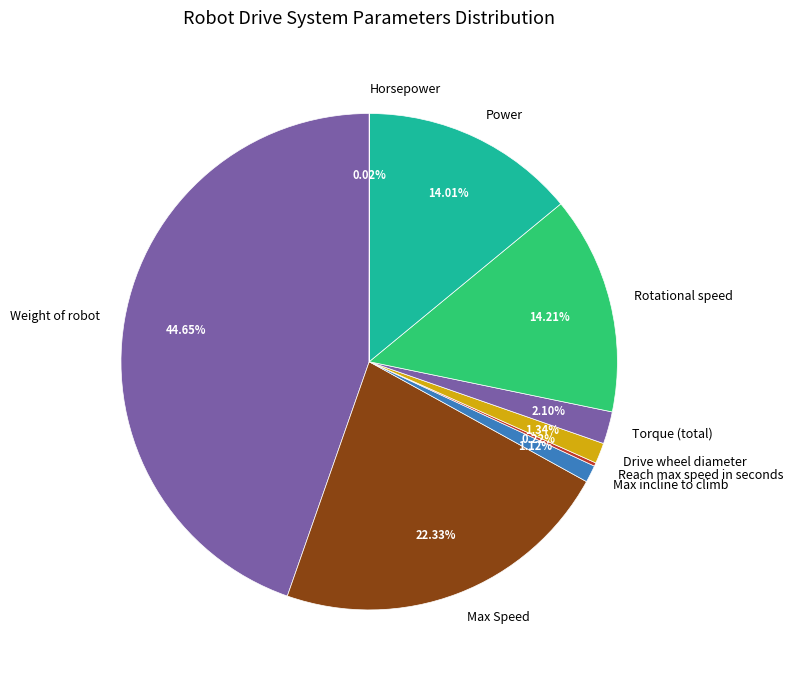

What percentage is the Weight of robot slice, to the nearest percent?

45%